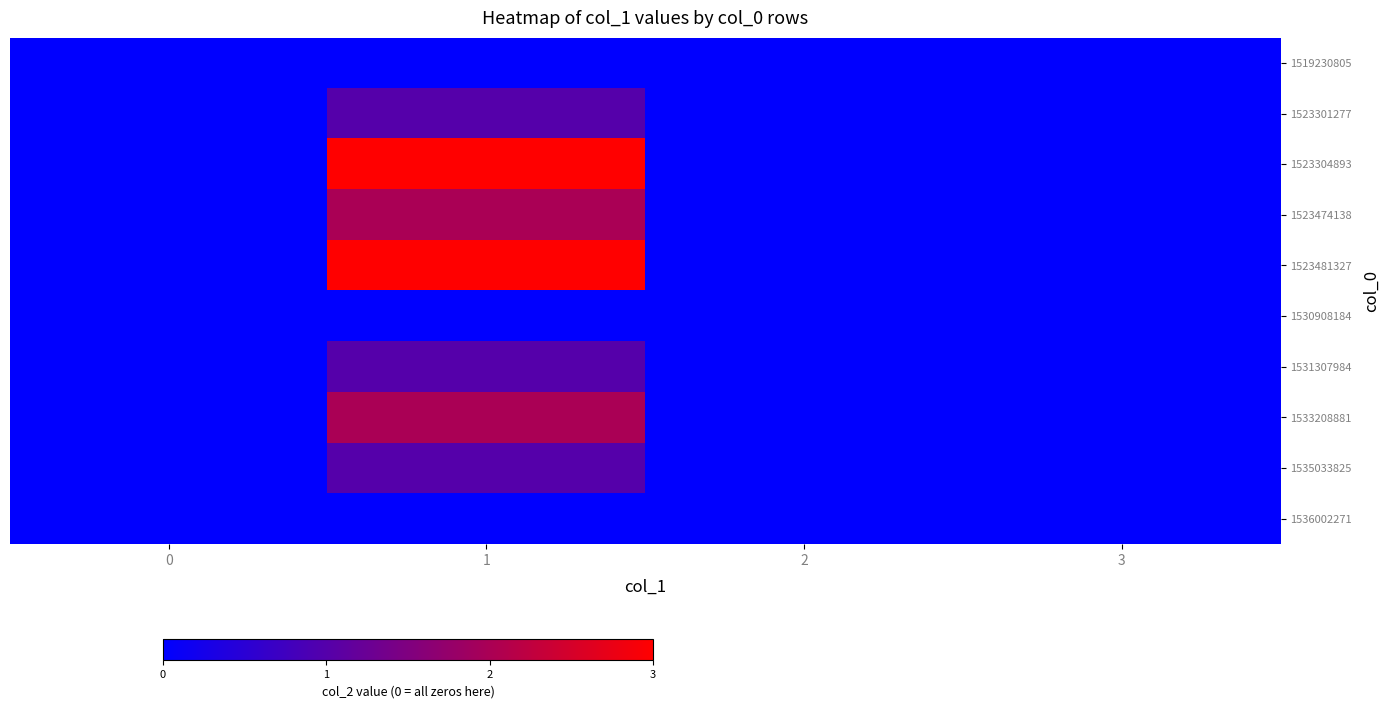

Rank the series at 2 from lowest to highest value.

1519230805, 1523301277, 1523304893, 1523474138, 1523481327, 1530908184, 1531307984, 1533208881, 1535033825, 1536002271